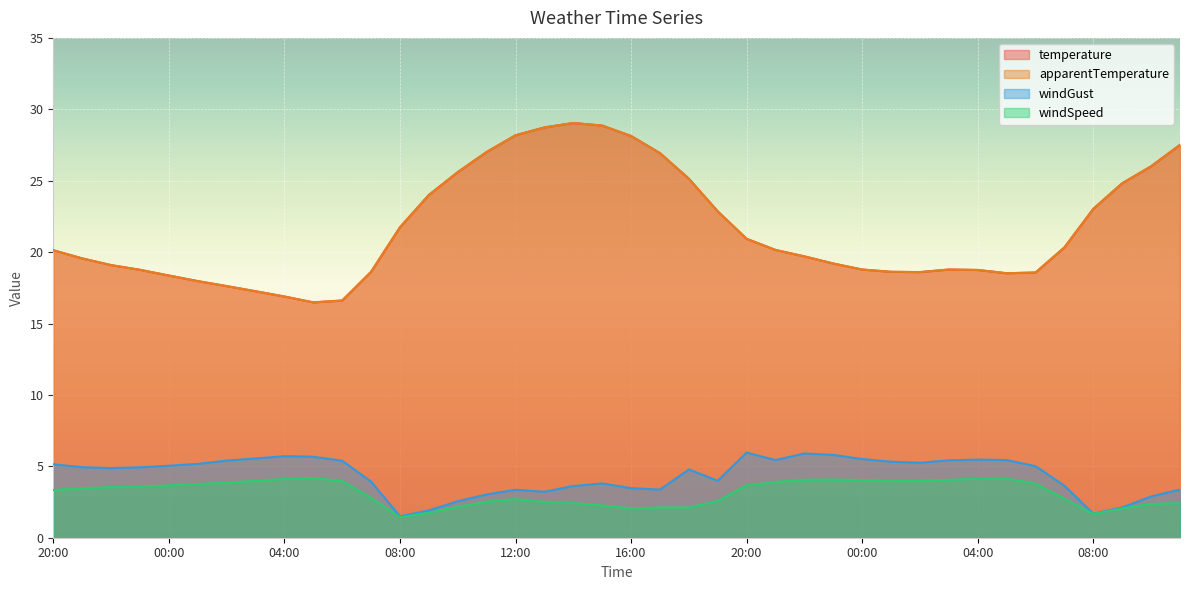

Does the chart display data point markers on the line(s)?

No